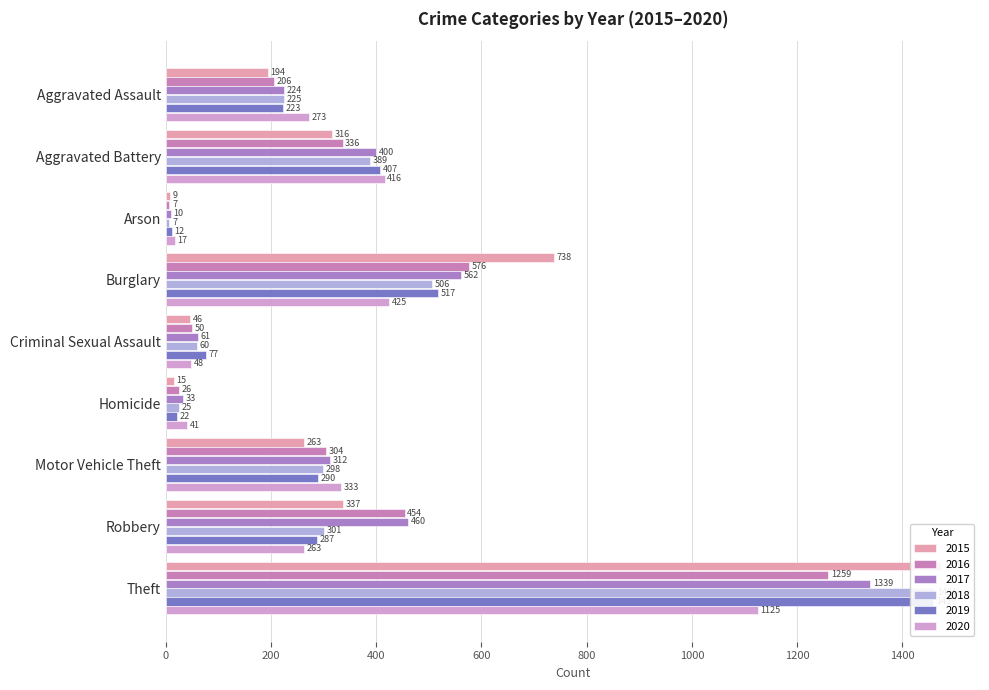

Is it true that 2018 equals 96 at Robbery?

False